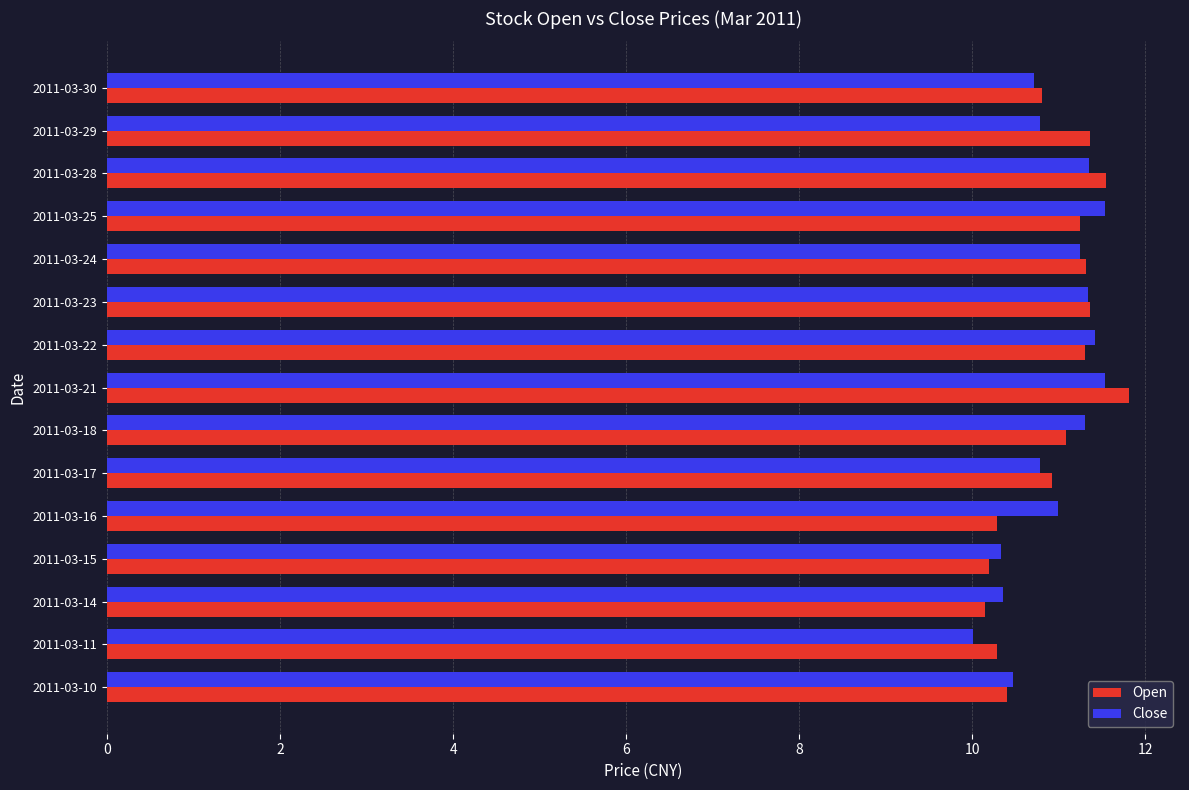

Read the Close value at 2011-03-30.

10.7